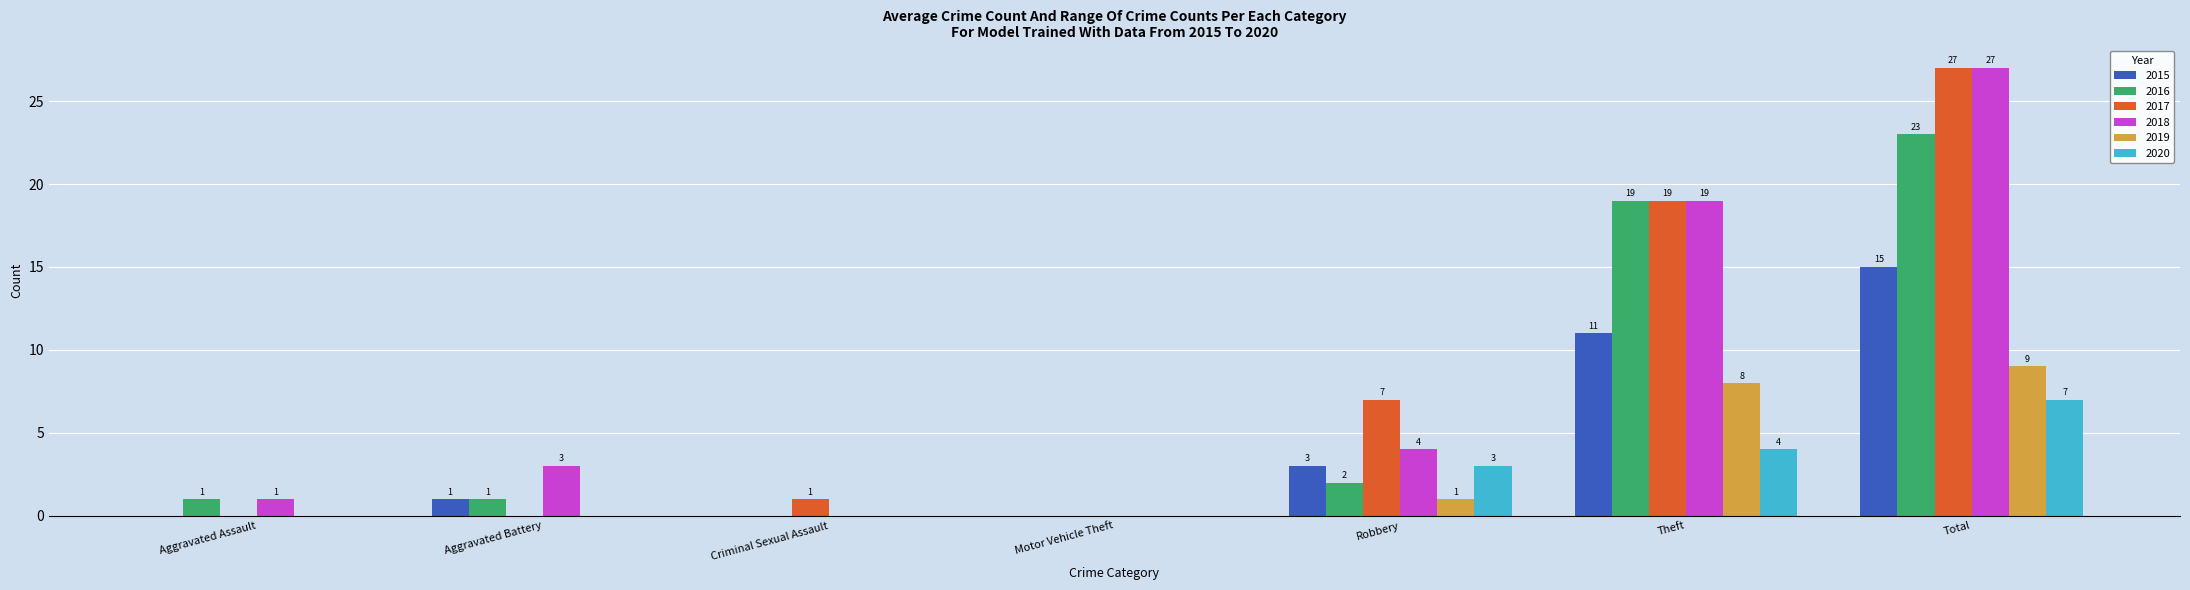

At which category is the sum across all series the highest?

Total